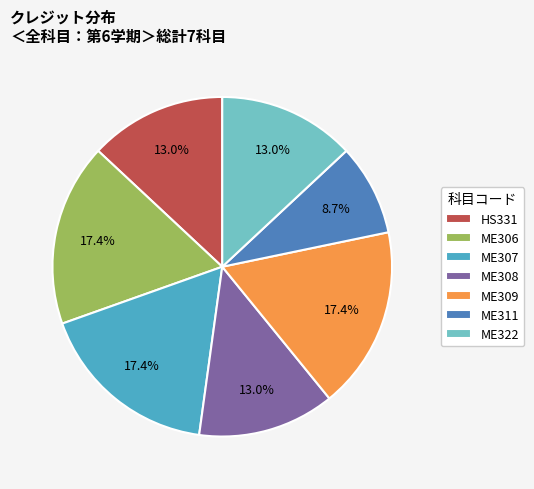

What is the total percentage of ME307 and ME309?

34.8%